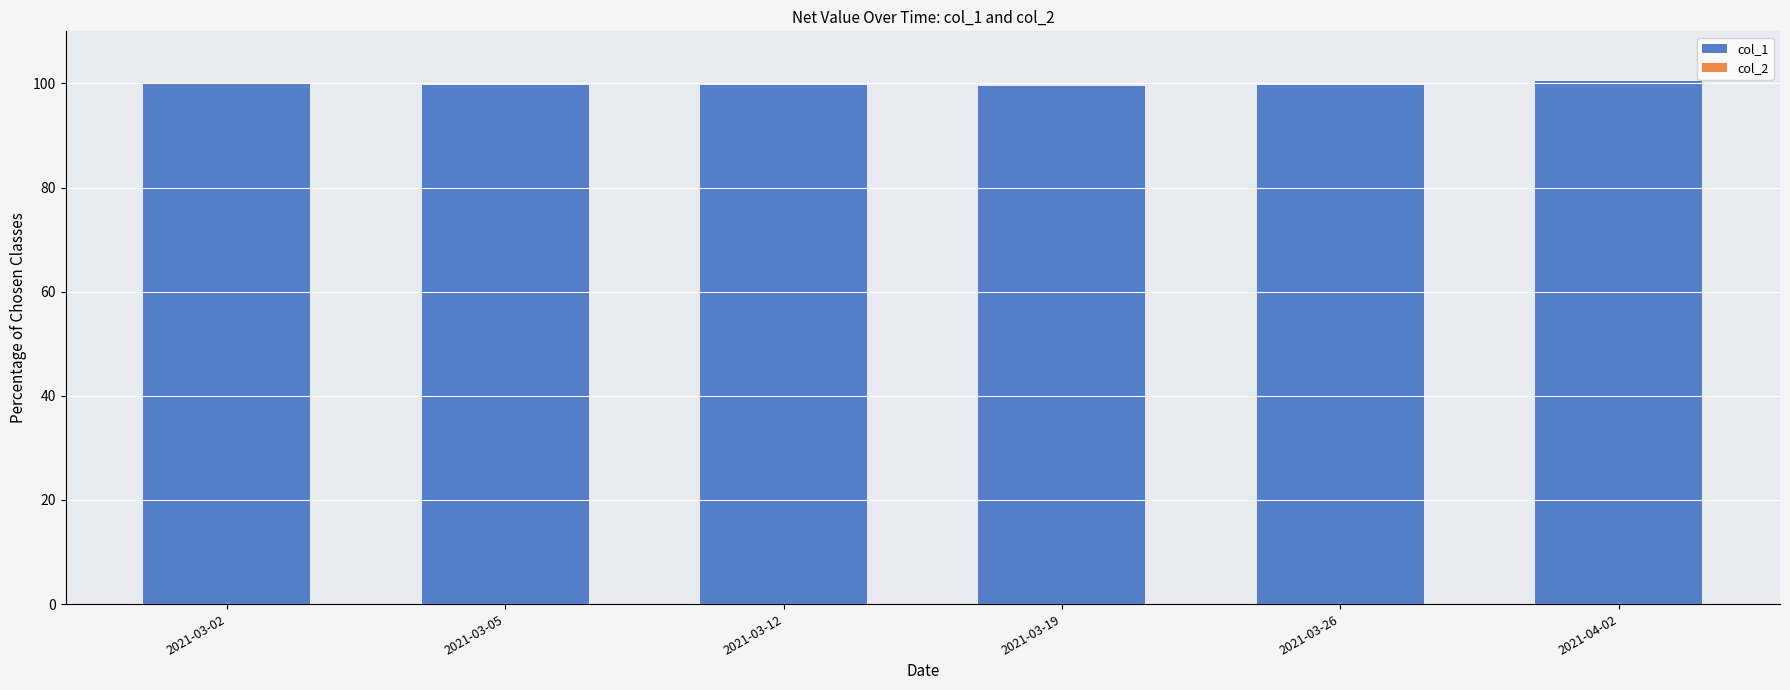

How many bars are there in total?

6